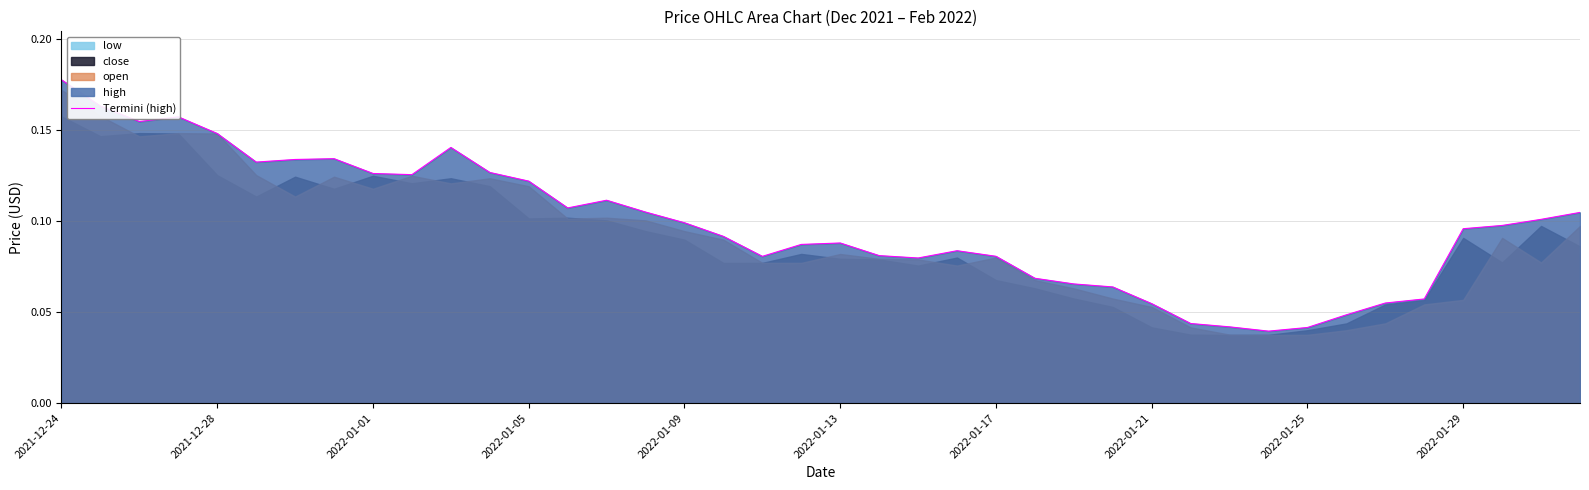

Does the chart have visible grid lines?

Yes